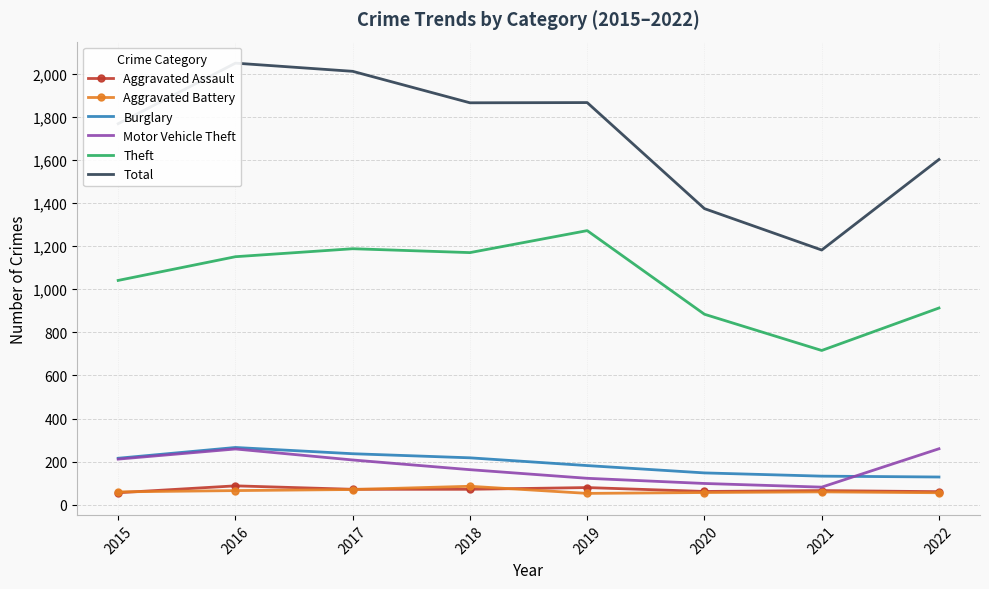

What are all the series names shown in the legend?

Aggravated Assault, Aggravated Battery, Burglary, Motor Vehicle Theft, Theft, Total